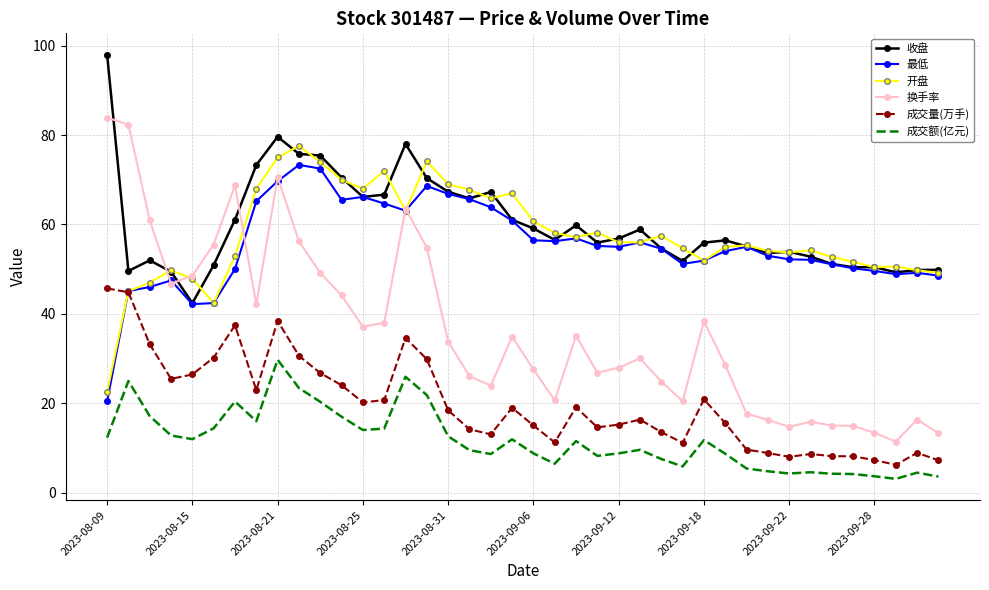

In 开盘, how many points are higher than both neighbors (excluding endpoints)?

10